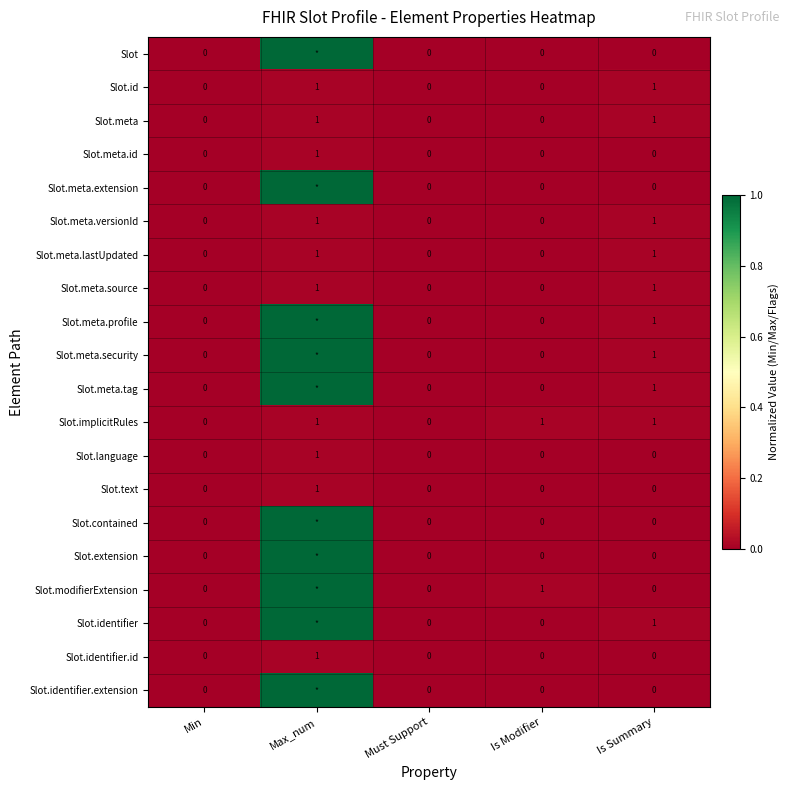

How many distinct data groups are displayed?

20